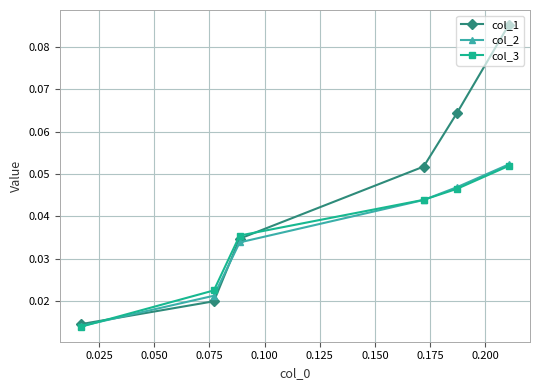

At how many categories does at least one series exceed 0?

6